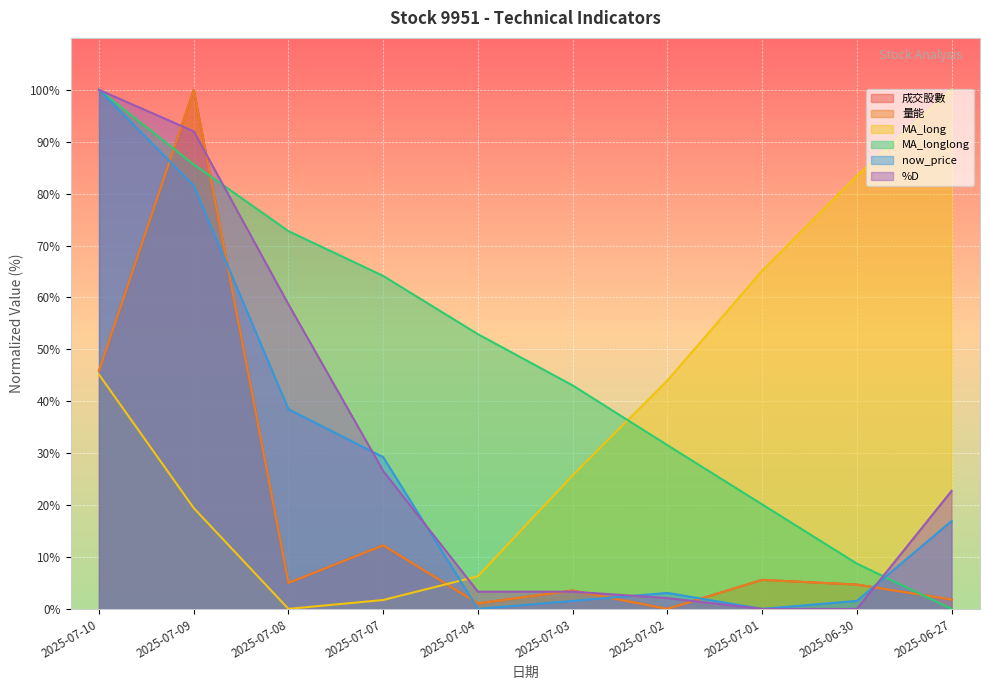

What is the value of the 成交股數 point at the 8th from the left?

5.6